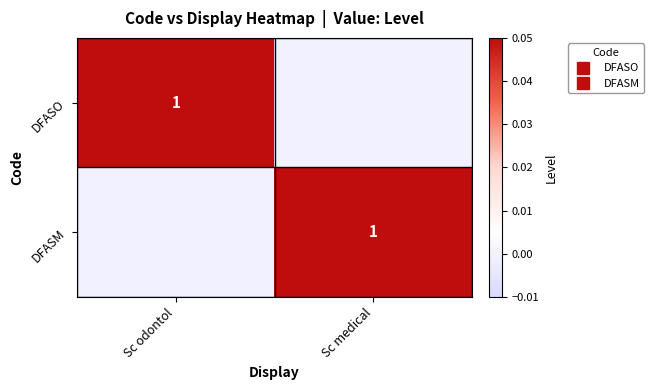

At which label is DFASM closest to 0?

Sc odontol